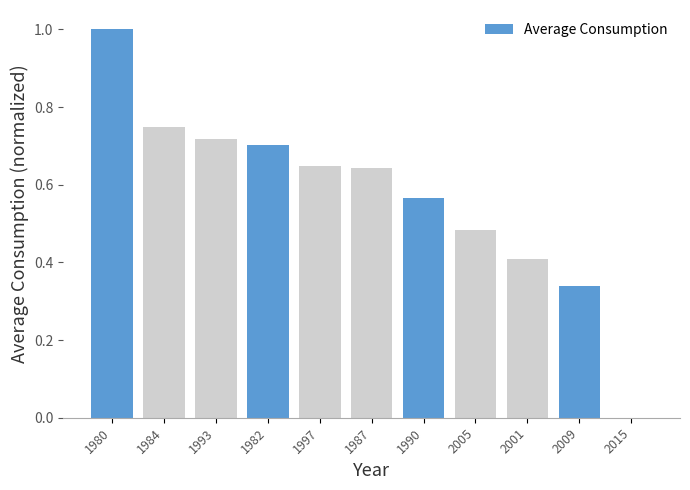

Which label corresponds to the largest value in the chart?

1980